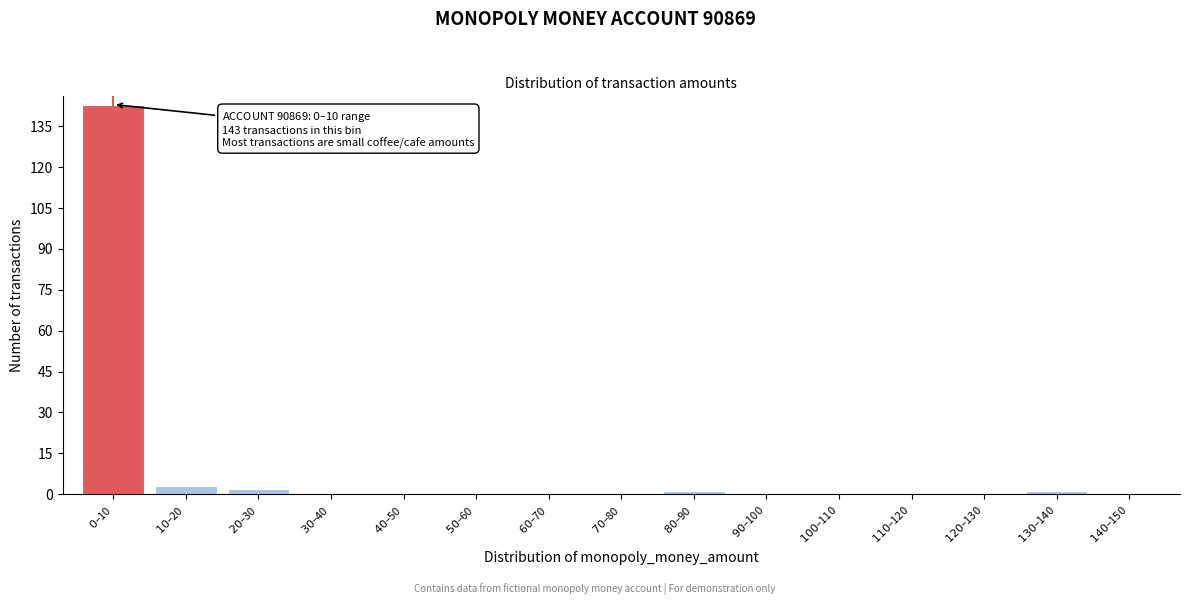

What is the maximum value shown in the chart?

143